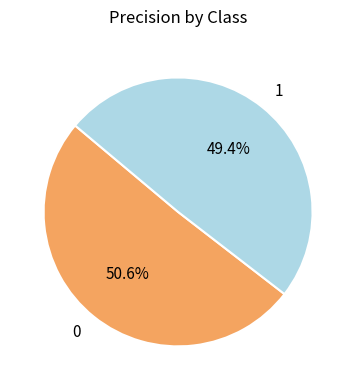

Rank the categories by value from highest to lowest.

0, 1